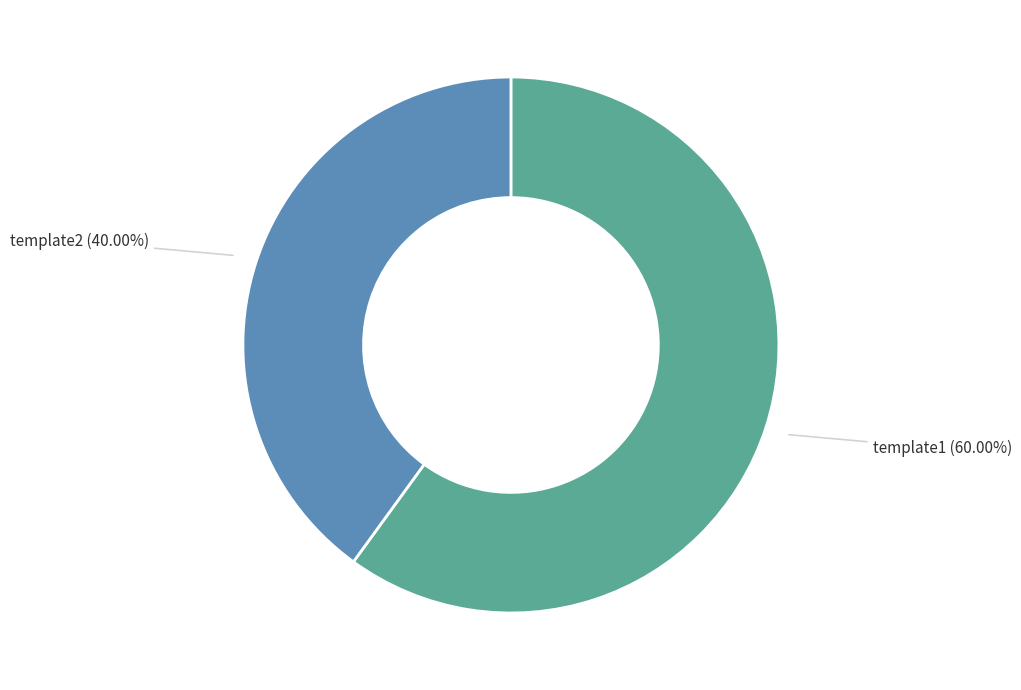

To the nearest percent, what is the difference between the template1 and template2 slice percentages?

20%